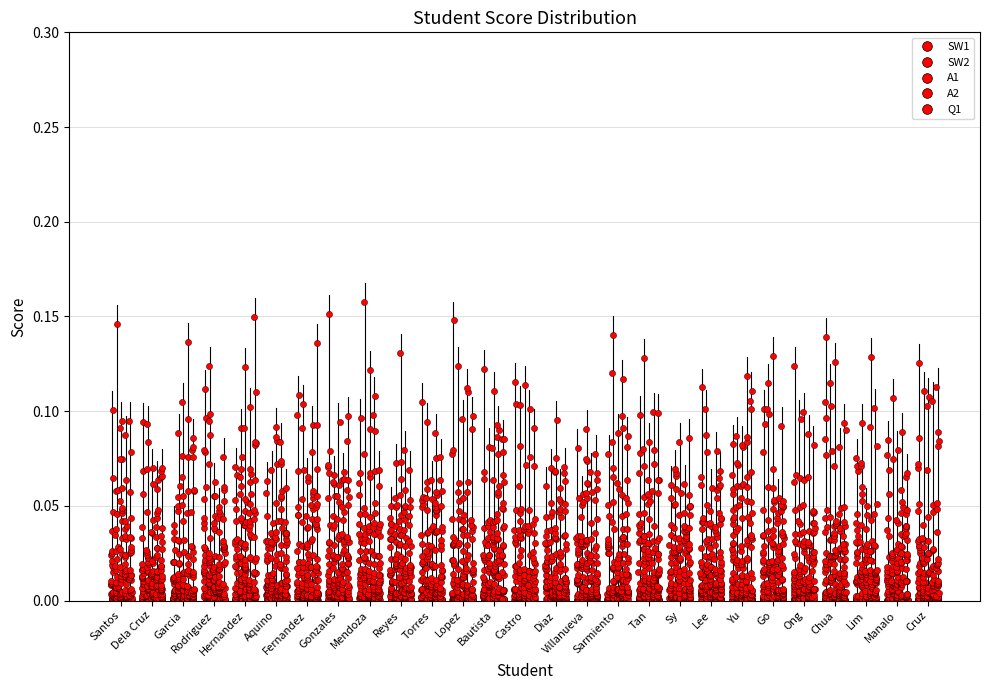

What are all the series names shown in the legend?

SW1, SW2, A1, A2, Q1